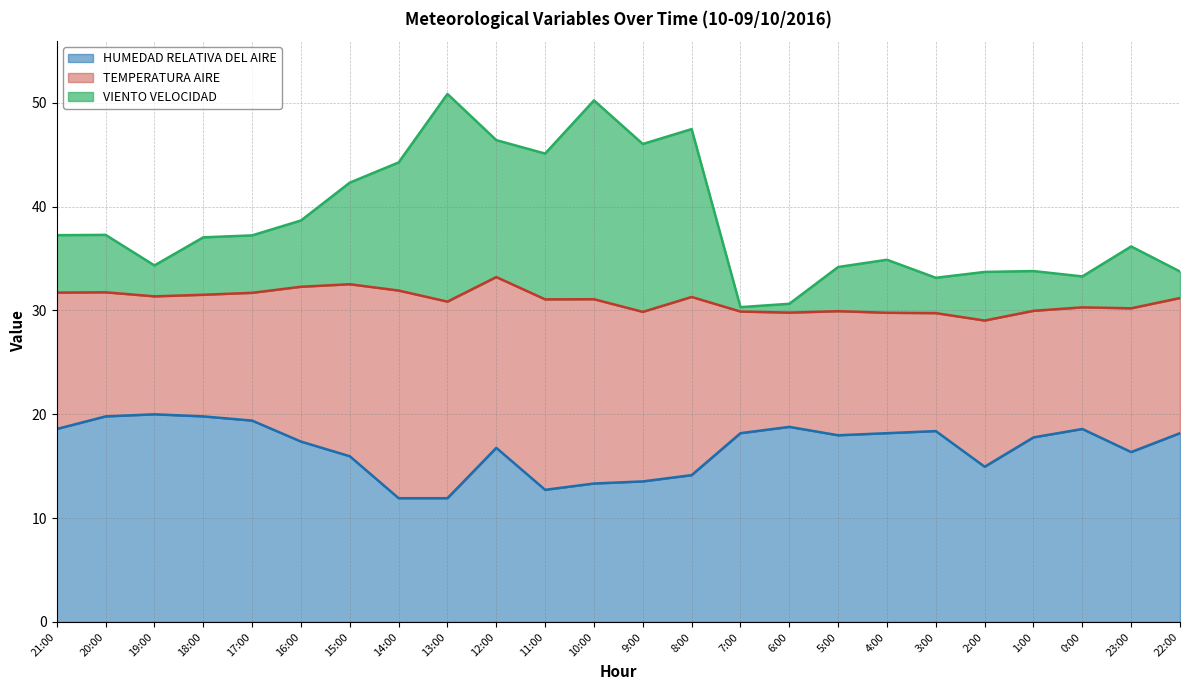

The value of HUMEDAD RELATIVA DEL AIRE at 13:00 is 11.9. True or false?

True